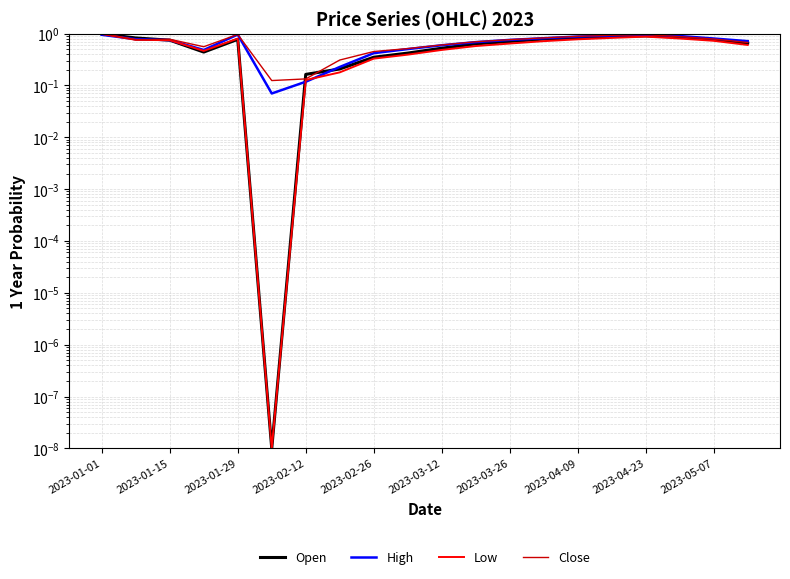

What is the total value across all series at 19?

2.6